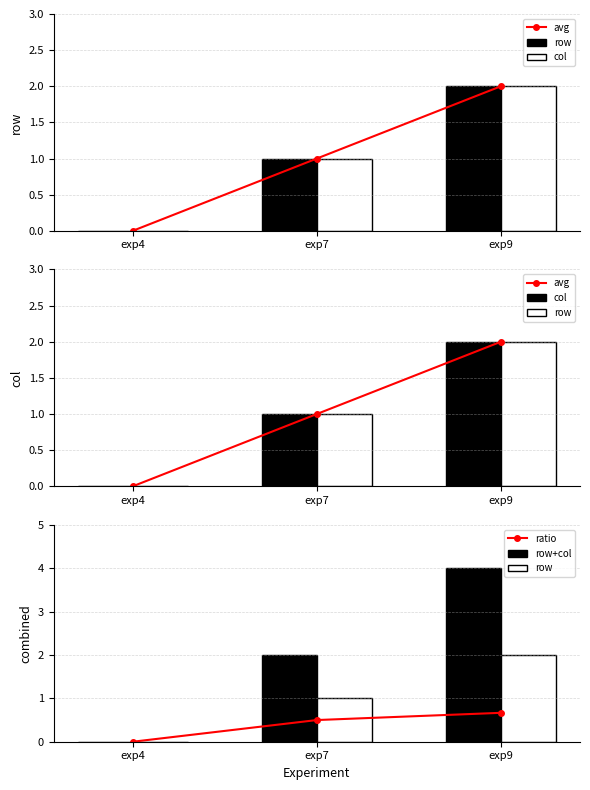

Reading left to right, what are all the values shown in this chart?

avg: exp4=0.0	exp7=1.0	exp9=2.0
row: exp4=0.0	exp7=1.0	exp9=2.0
col: exp4=0.0	exp7=1.0	exp9=2.0
ratio: exp4=0.0	exp7=0.5	exp9=0.7
row+col: exp4=0.0	exp7=2.0	exp9=4.0